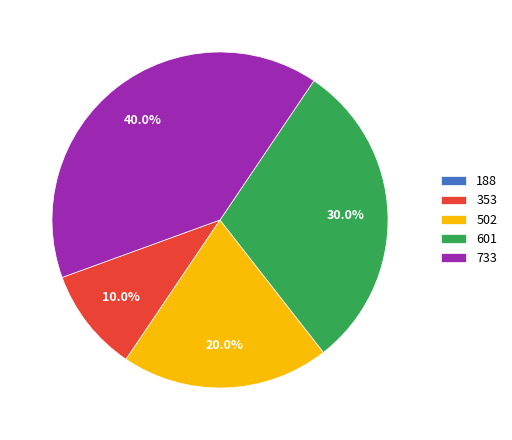

Which category has the biggest portion of the pie?

733